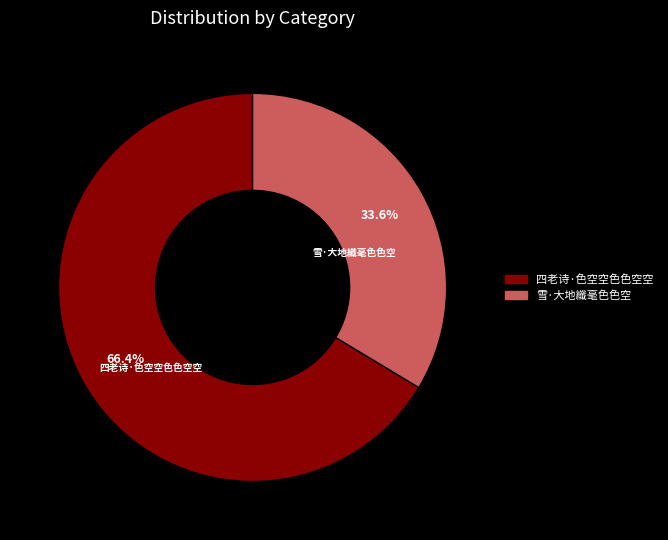

To the nearest percent, what portion does 四老诗·色空空色色空空 represent?

66%